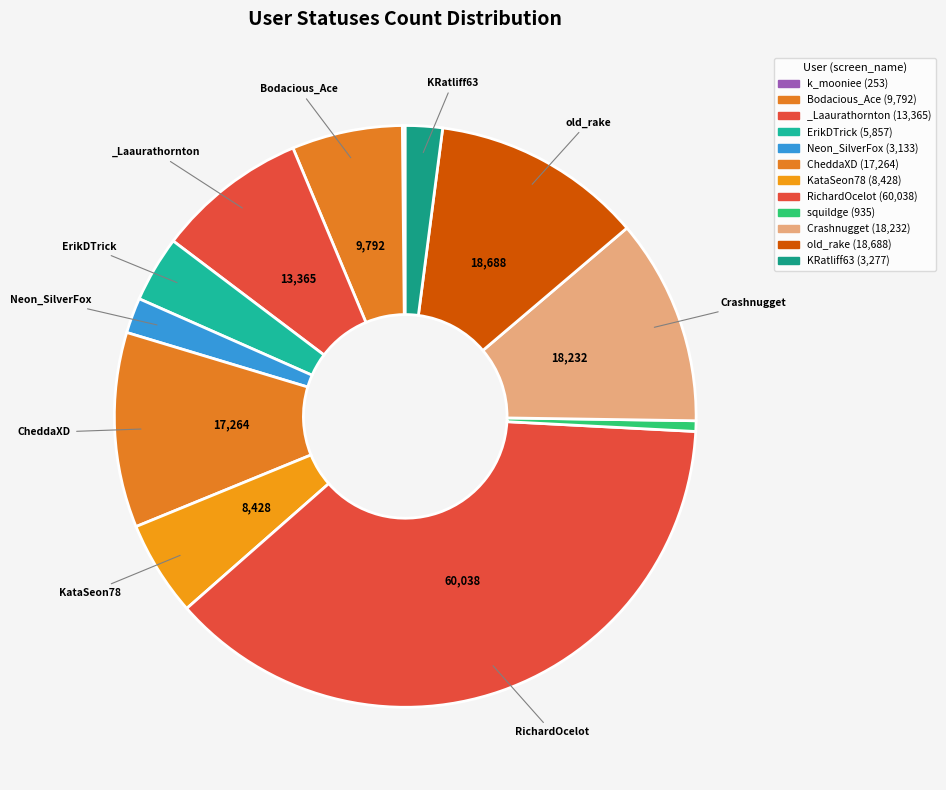

To the nearest percent, what is the combined percentage of squildge and _Laaurathornton?

9%